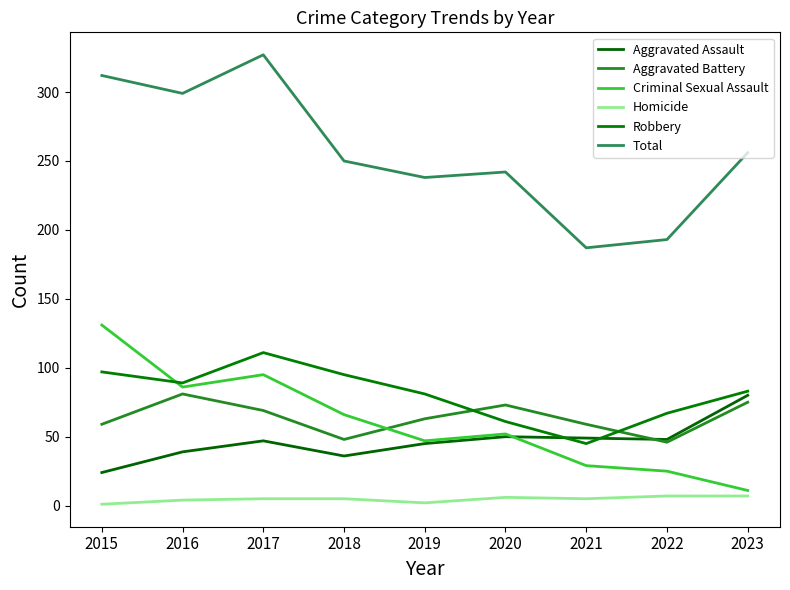

What is the average value of the Aggravated Battery series?

64